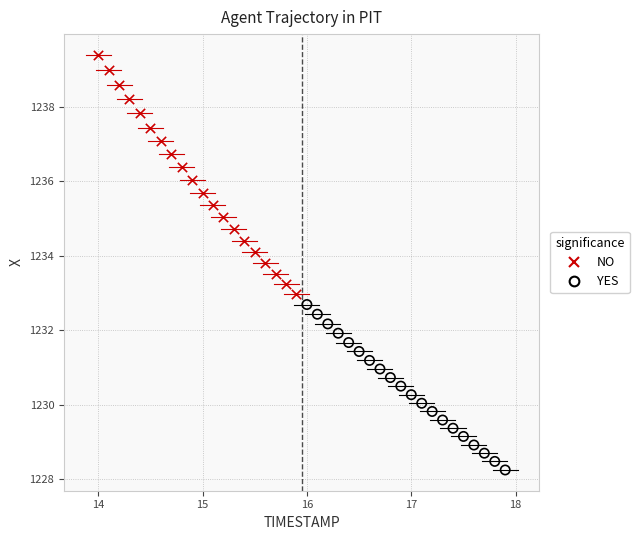

Which series reaches the maximum Y coordinate?

NO